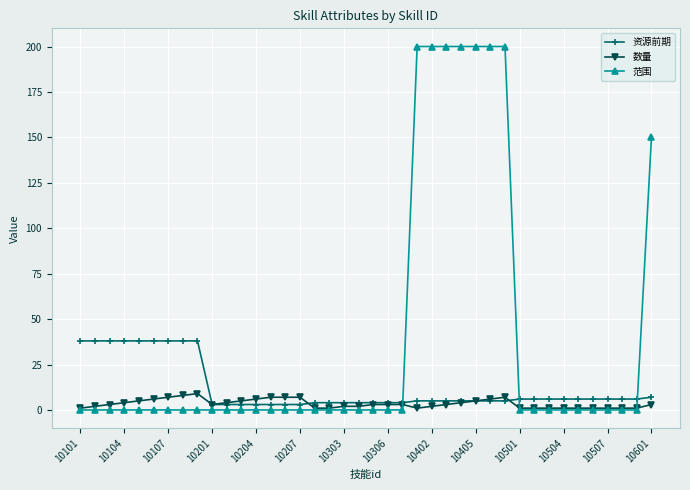

Reading left to right, list all the values displayed in this chart.

资源前期: 38	38	38	38	38	38	38	38	38	3	3	3	3	3	3	3	4	4	4	4	4	4	4	5	5	5	5	5	5	5	6	6	6	6	6	6	6	6	6	7
数量: 1	2	3	4	5	6	7	8	9	3	4	5	6	7	7	7	1	1	2	2	3	3	3	1	2	3	4	5	6	7	1	1	1	1	1	1	1	1	1	3
范围: 0	0	0	0	0	0	0	0	0	0	0	0	0	0	0	0	0	0	0	0	0	0	0	200	200	200	200	200	200	200	0	0	0	0	0	0	0	0	0	150